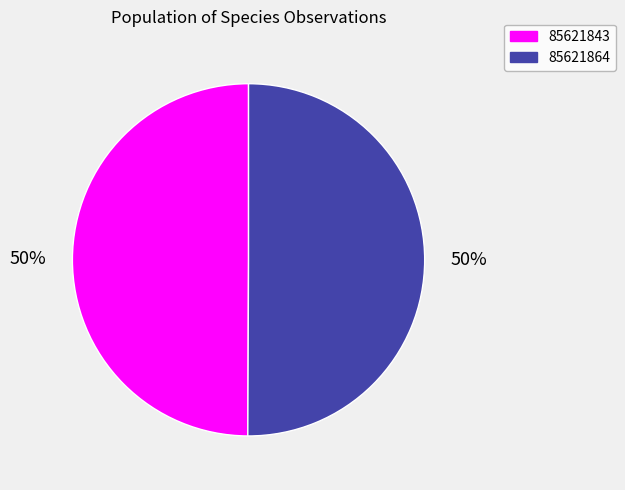

Count the number of slices in the pie.

2